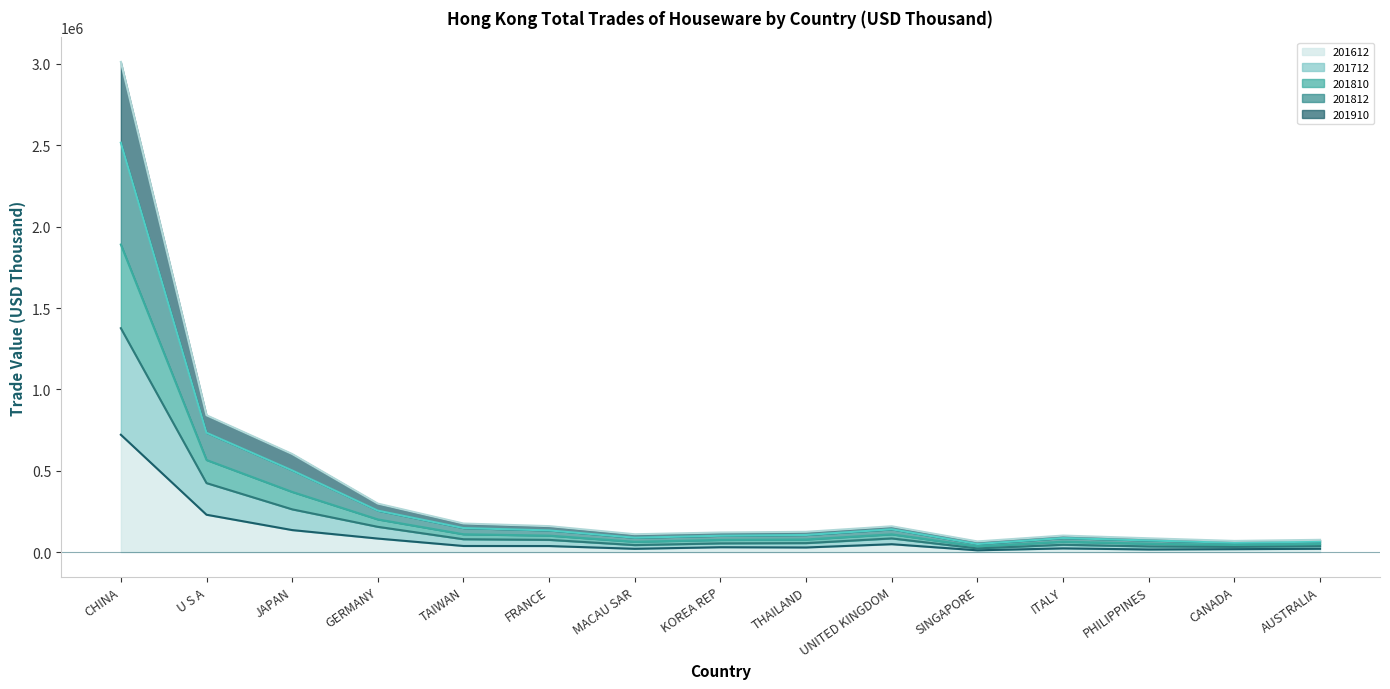

At which label does 201910 (line) first exceed 124790?

CHINA